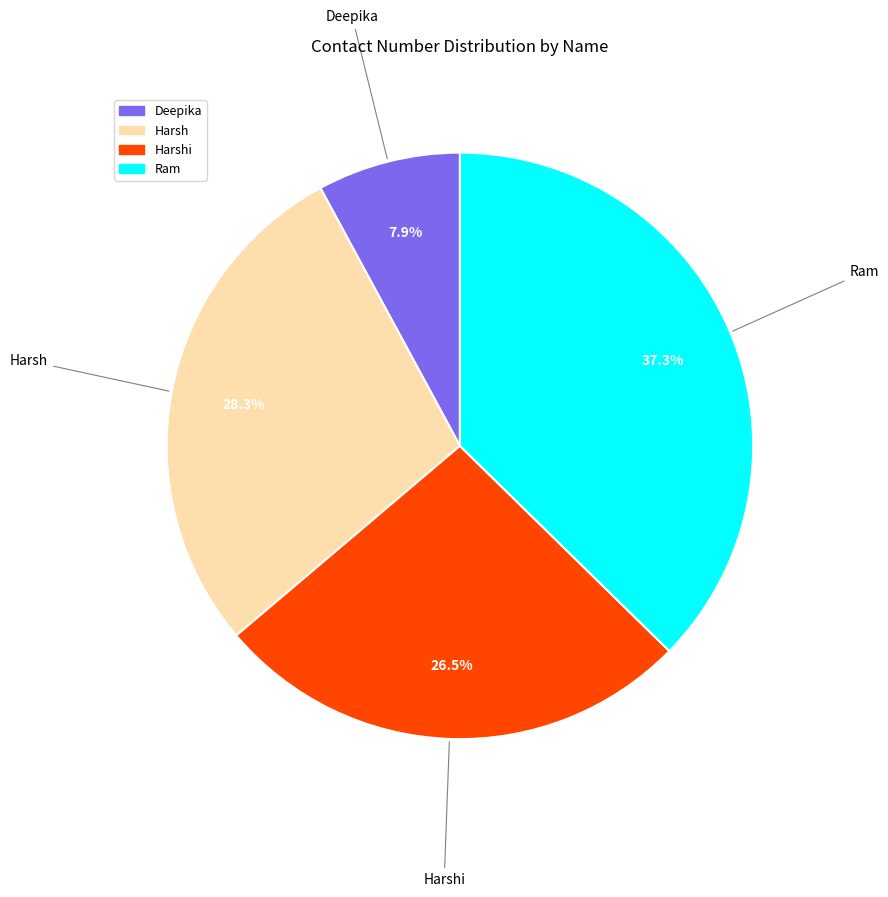

Is there a majority slice in this chart?

No